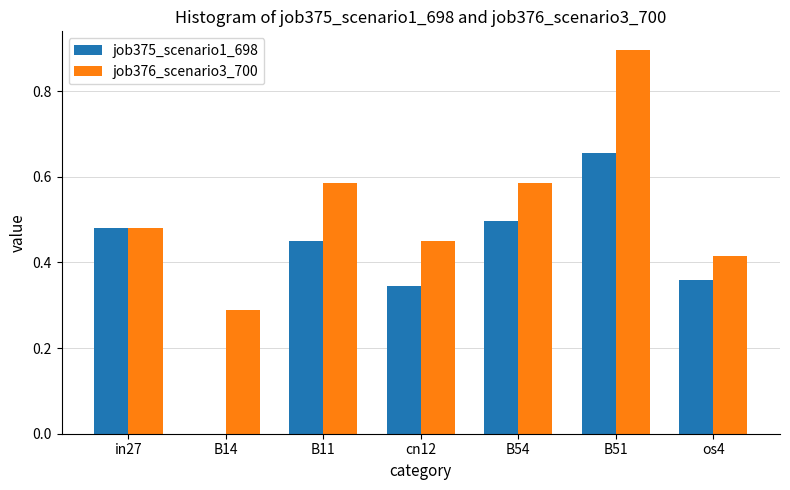

Which series has the largest total across all categories?

job376_scenario3_700